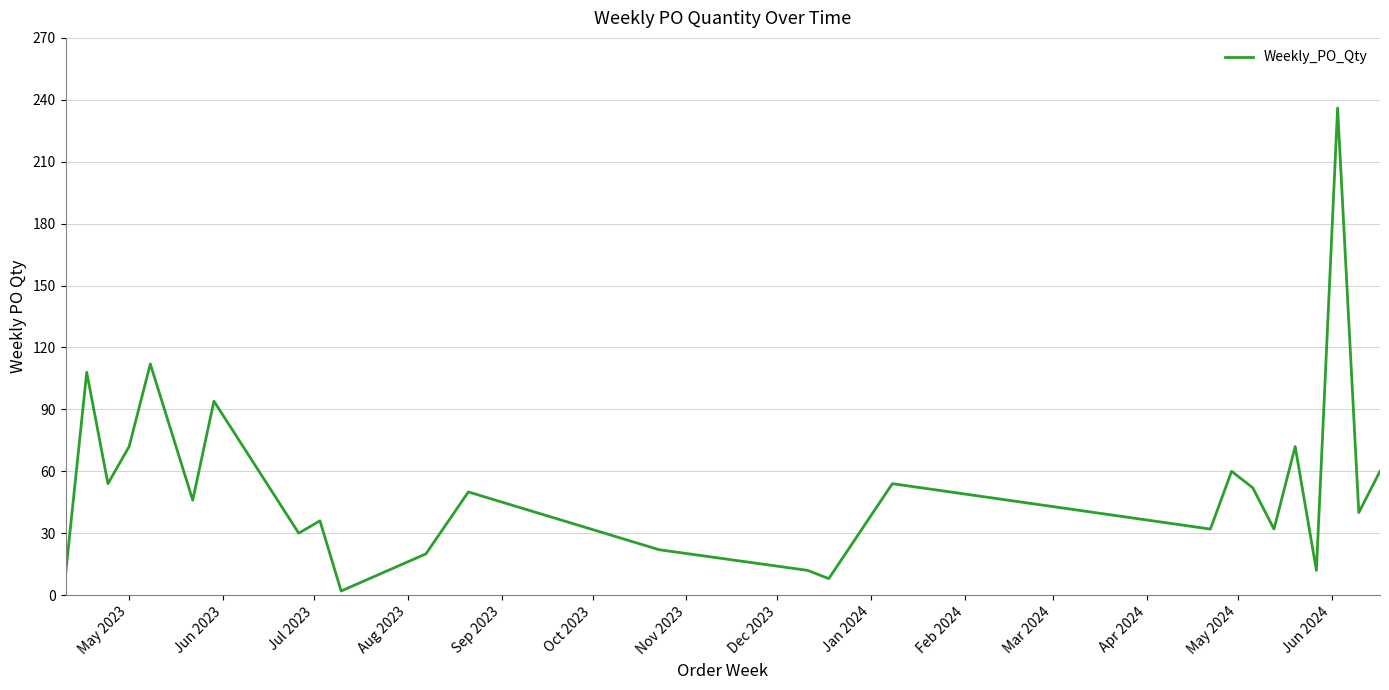

What is the greatest value displayed?

236